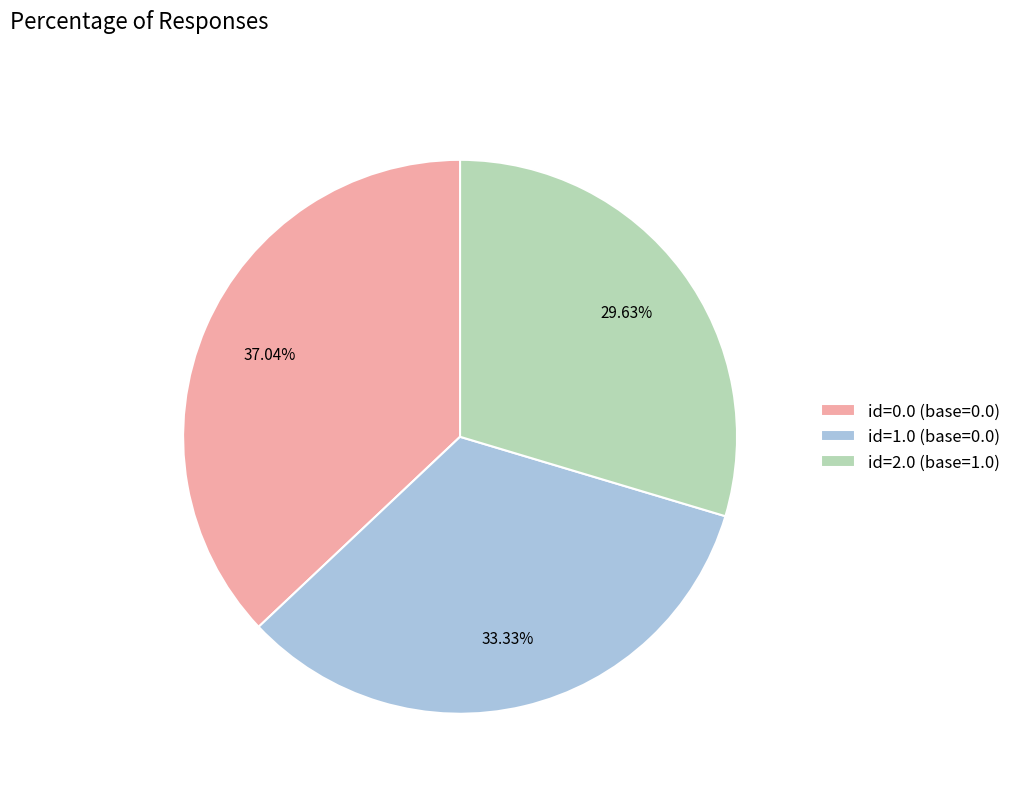

Is it true that id=2.0 (base=1.0) is 30% of the pie?

True